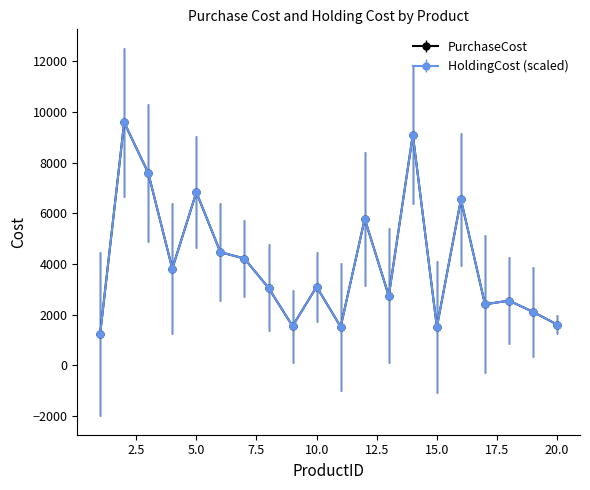

List the labels in order of PurchaseCost value, smallest first.

1, 15, 11, 9, 20, 19, 17, 18, 13, 8, 10, 4, 7, 6, 12, 16, 5, 3, 14, 2